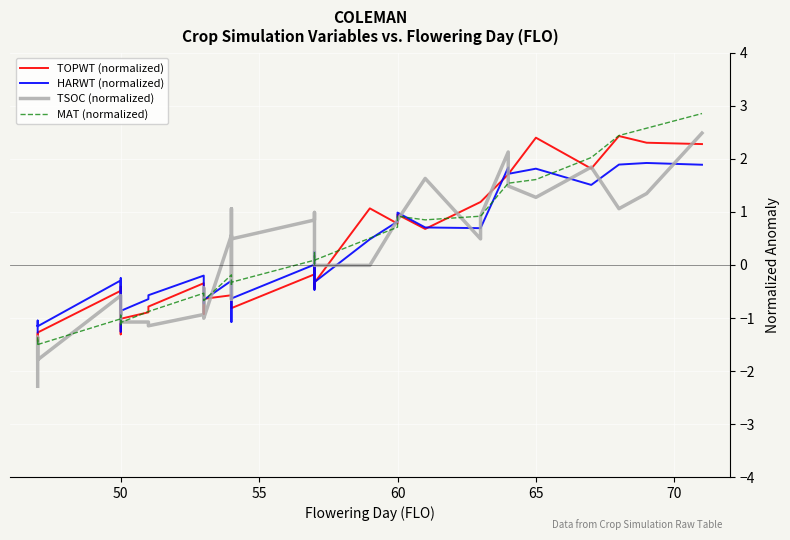

Which series has the largest range (max minus min)?

TSOC (normalized)